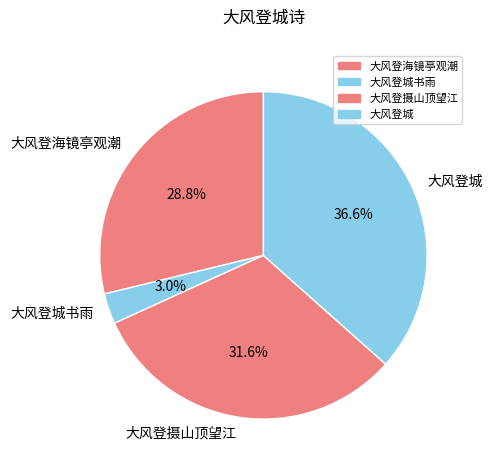

How many slices are in this pie chart?

4